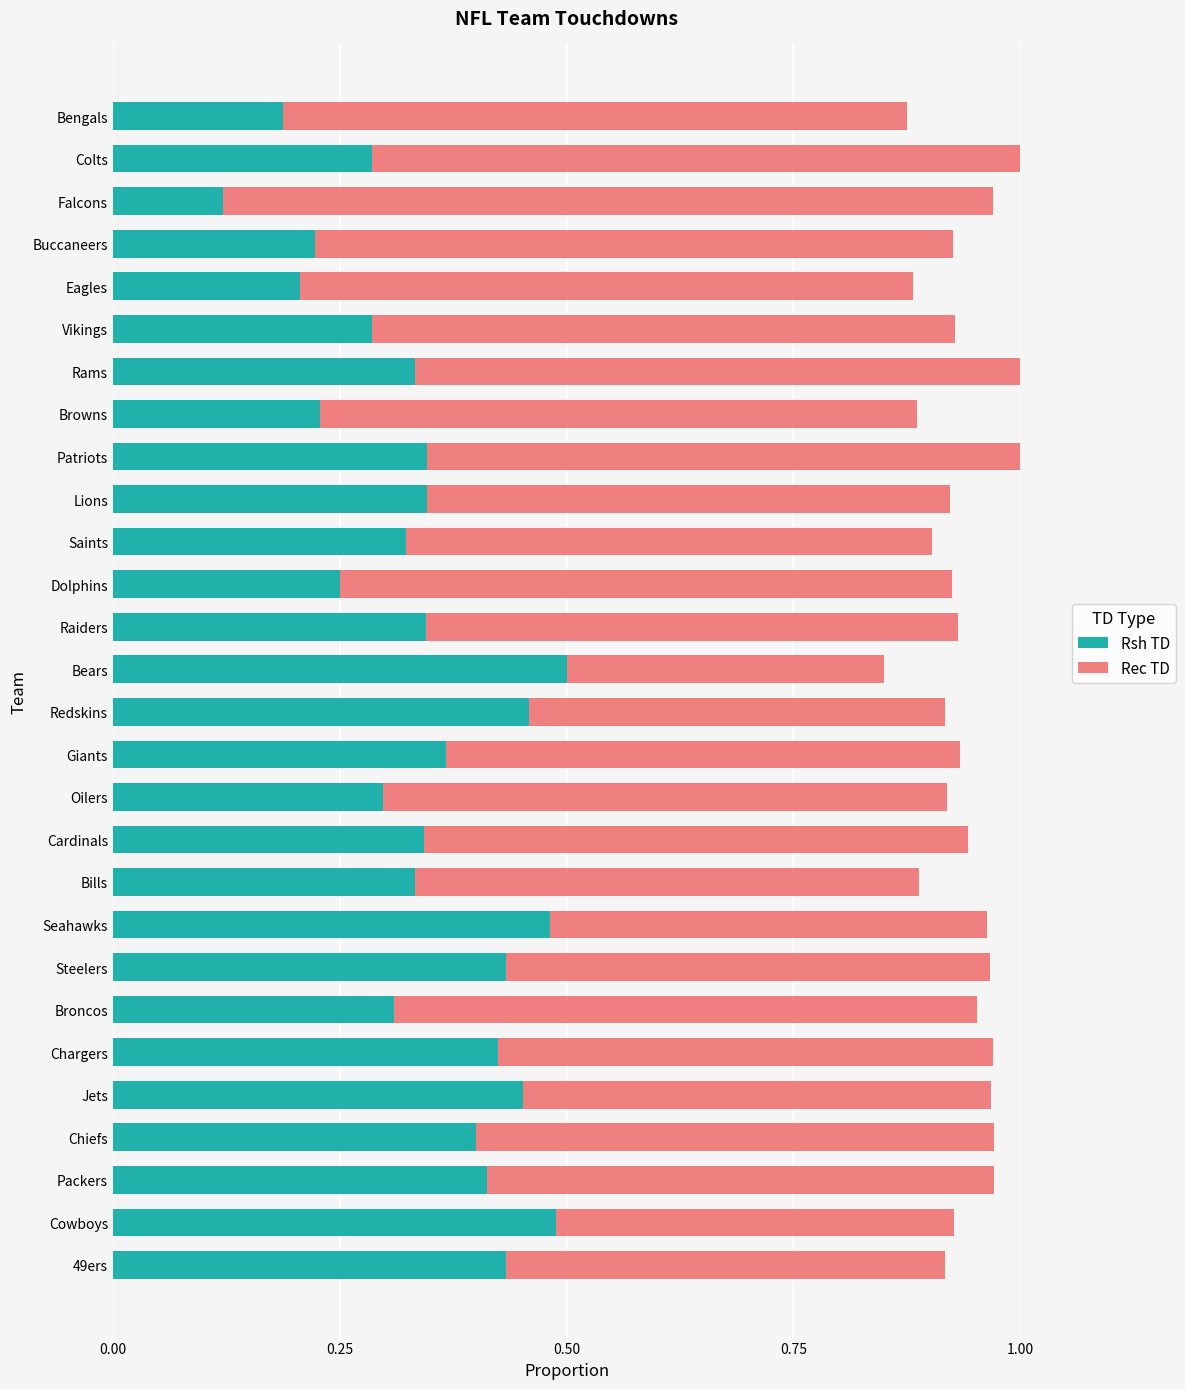

At which label is Rsh TD closest to 0?

Falcons